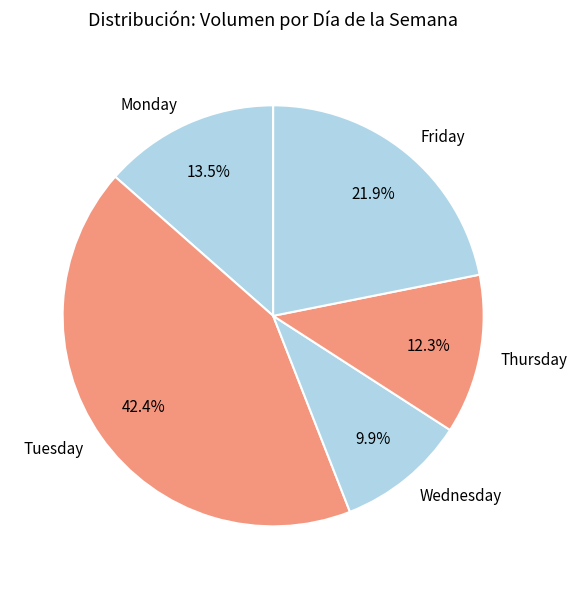

The Friday slice represents 16% of the pie. True or false?

False